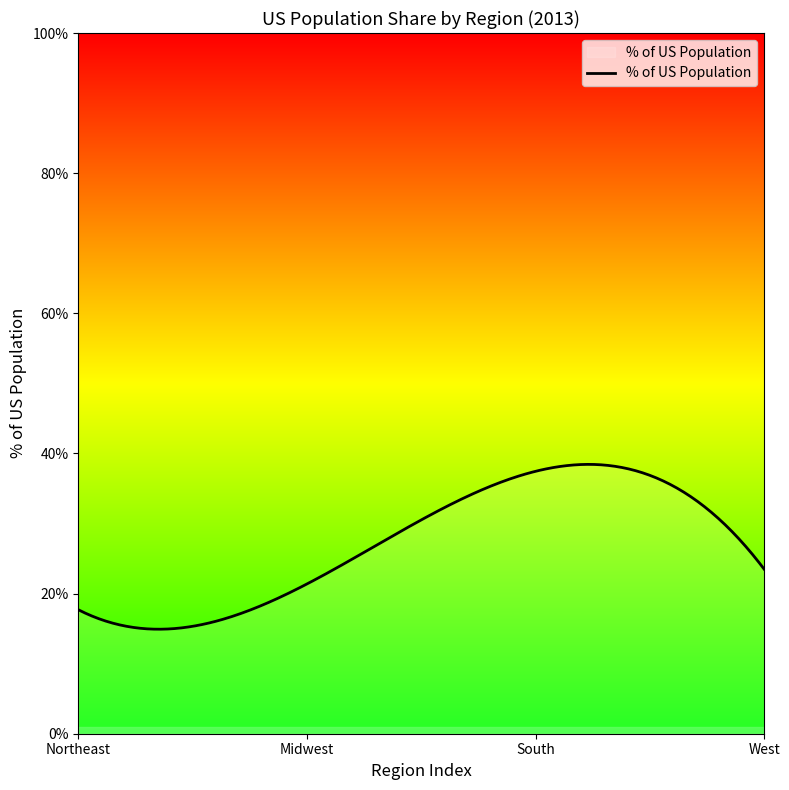

List the labels in order of value, largest first.

South, West, Midwest, Northeast